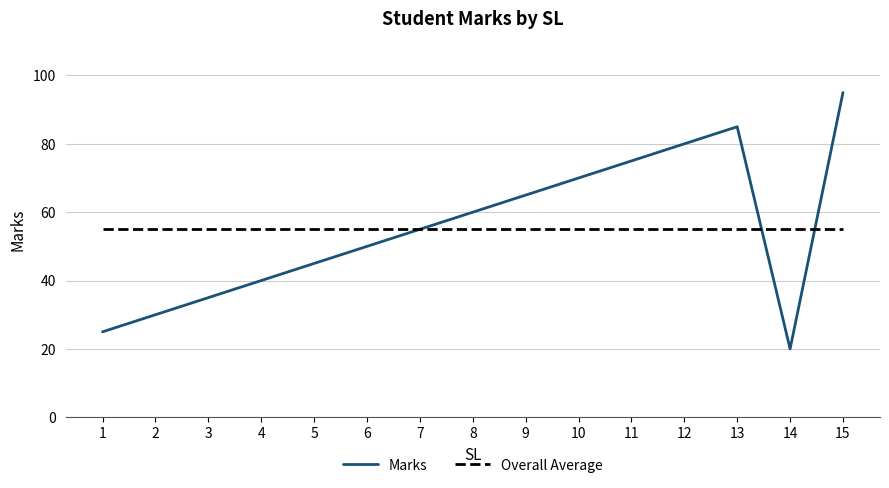

At which category is the sum across all series the highest?

15